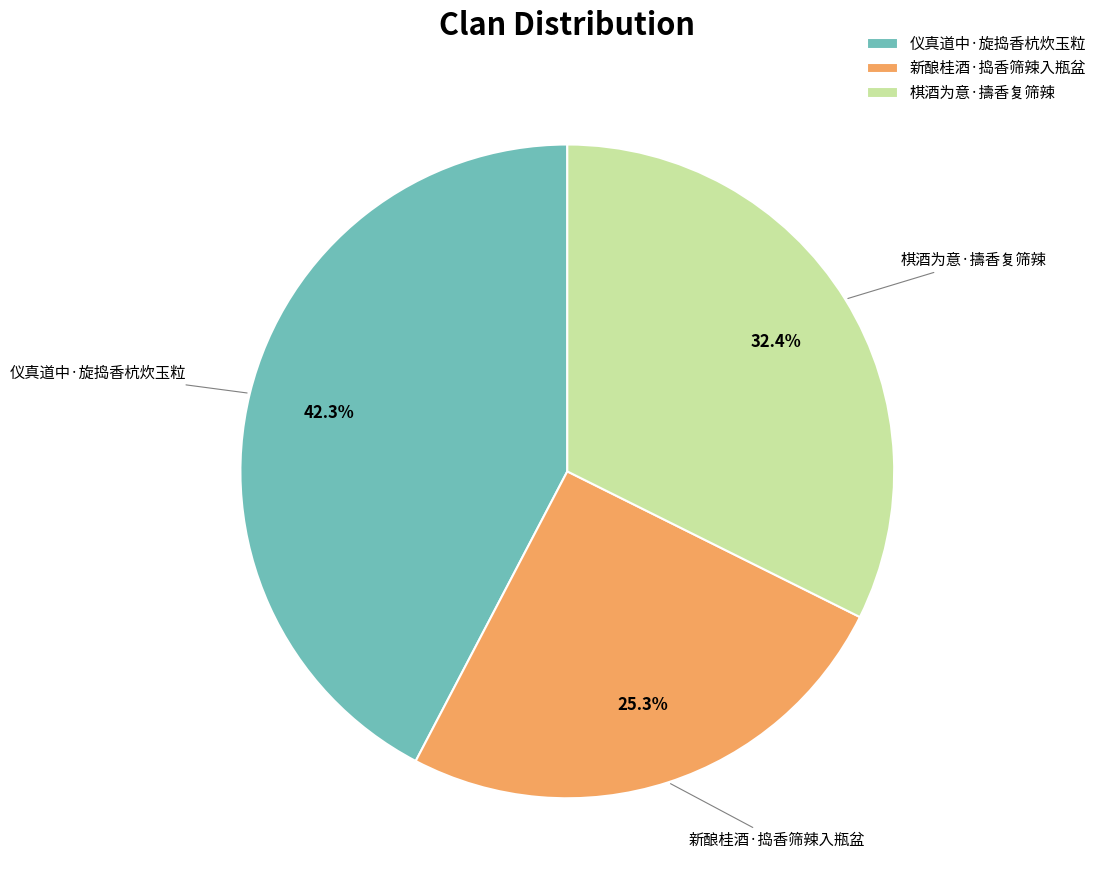

The 棋酒为意·擣香复筛辣 slice represents 20% of the pie. True or false?

False